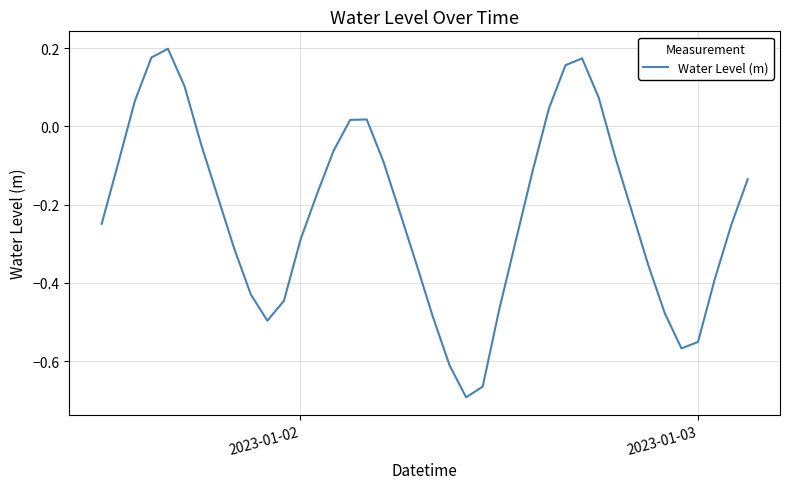

What is the difference between the maximum and minimum values?

0.9